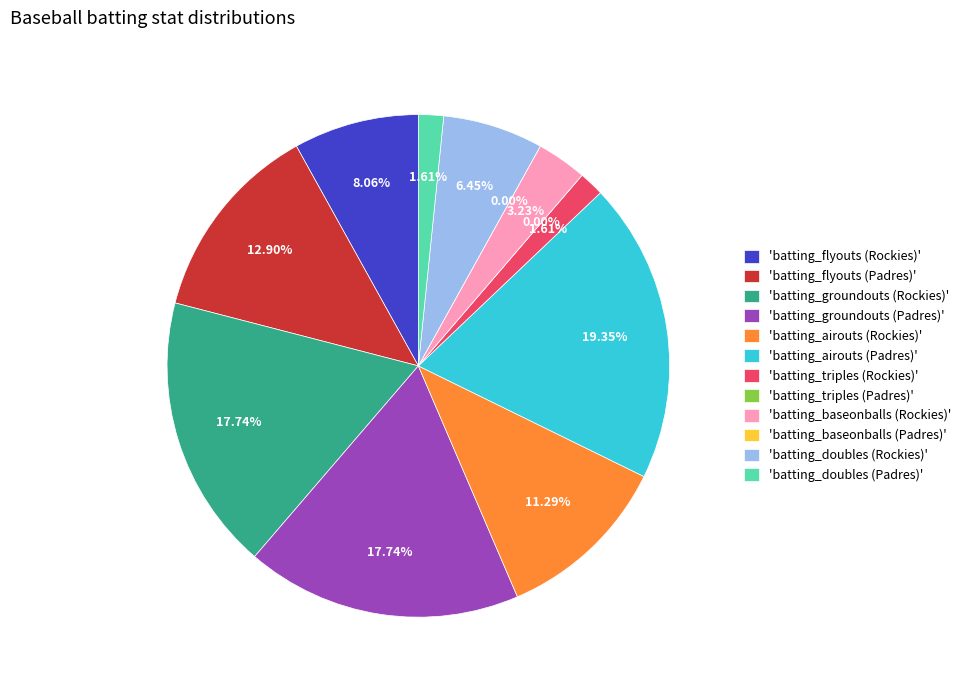

Is the sum of batting_baseonballs (Rockies) and batting_airouts (Rockies) greater than half?

No